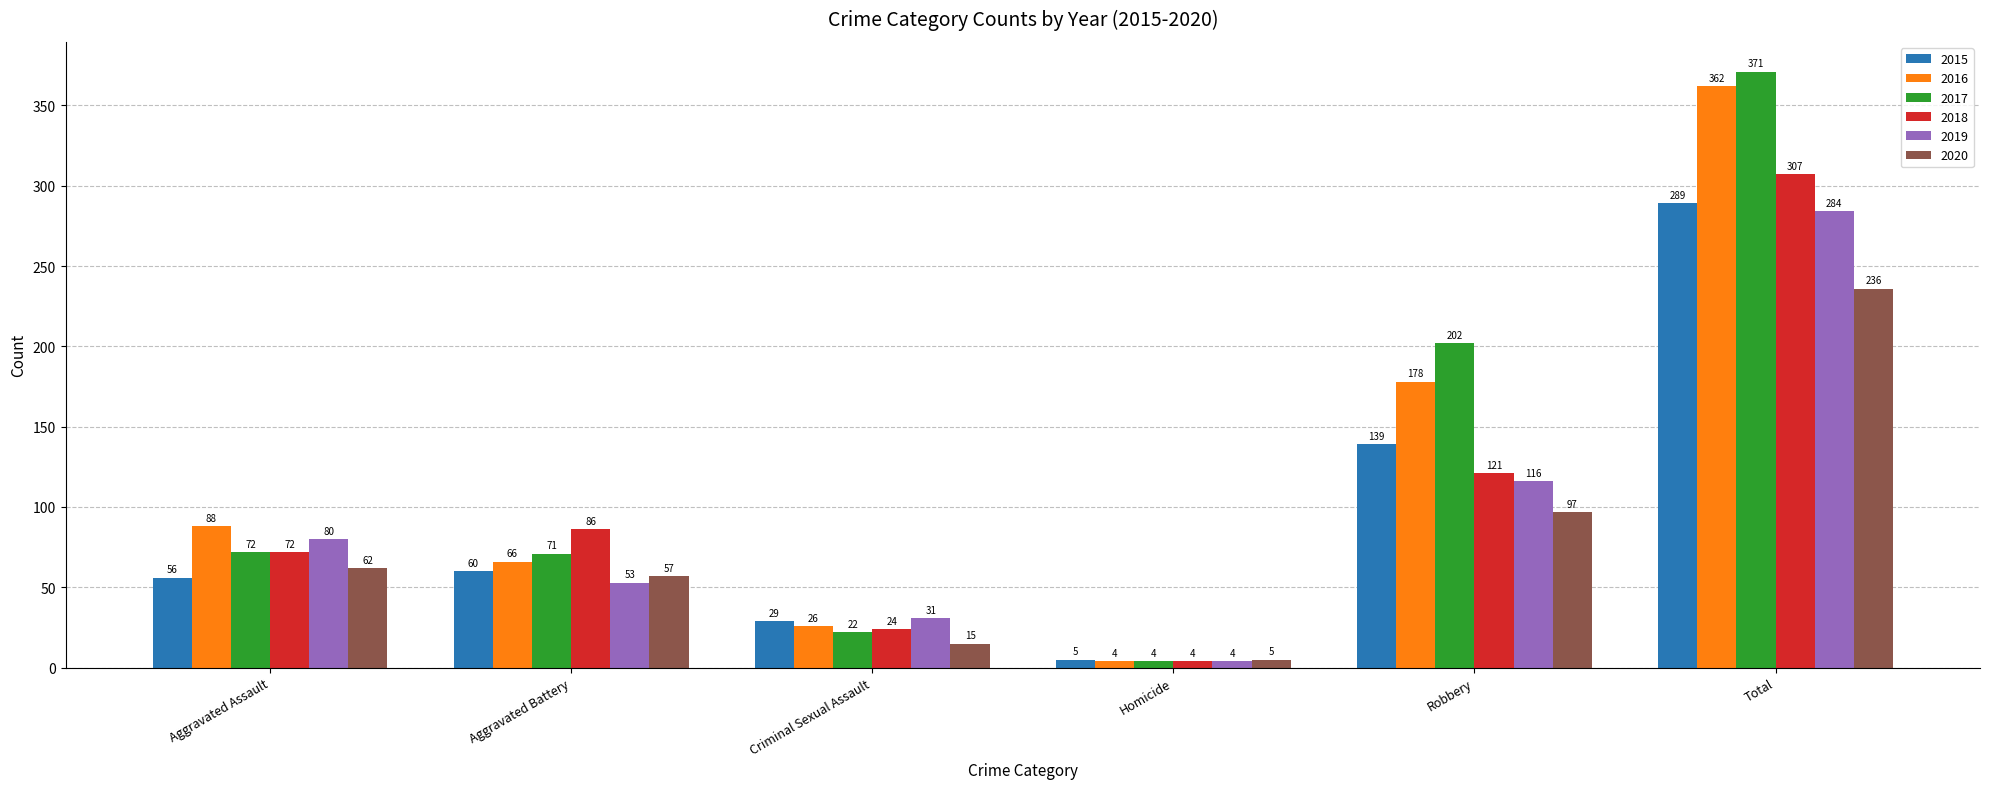

Reading left to right, extract all data points from this chart.

2015: 56	60	29	5	139	289
2016: 88	66	26	4	178	362
2017: 72	71	22	4	202	371
2018: 72	86	24	4	121	307
2019: 80	53	31	4	116	284
2020: 62	57	15	5	97	236